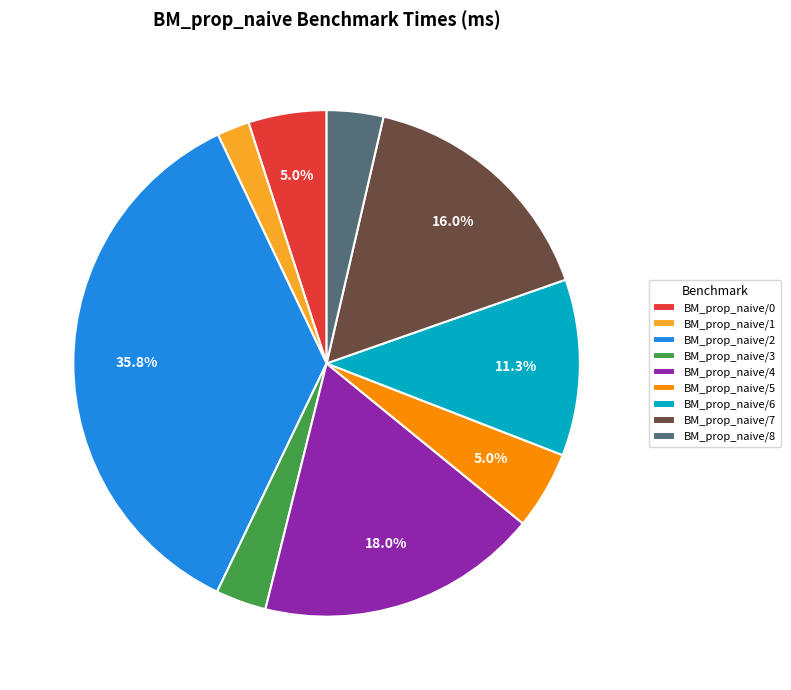

Count the number of slices in the pie.

9